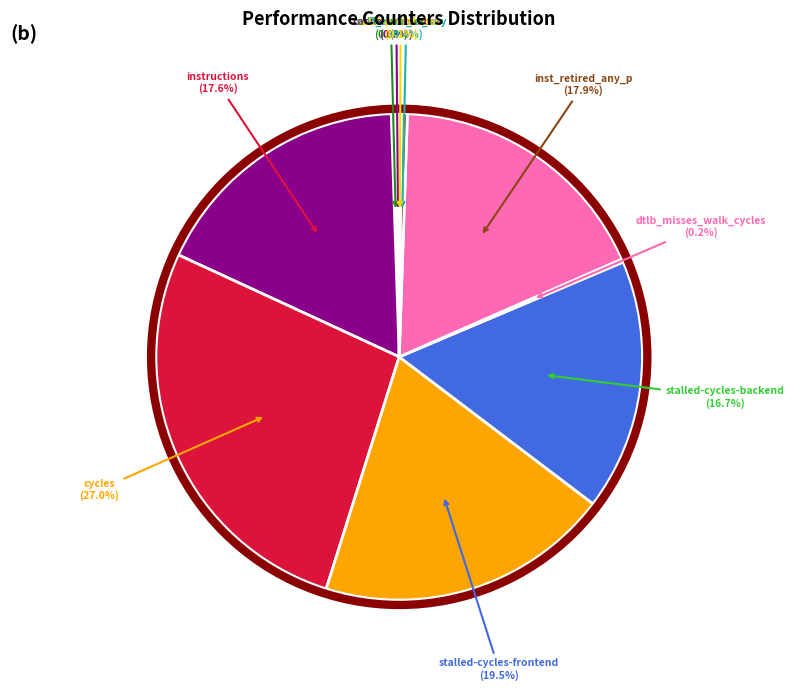

Is there a majority slice in this chart?

No